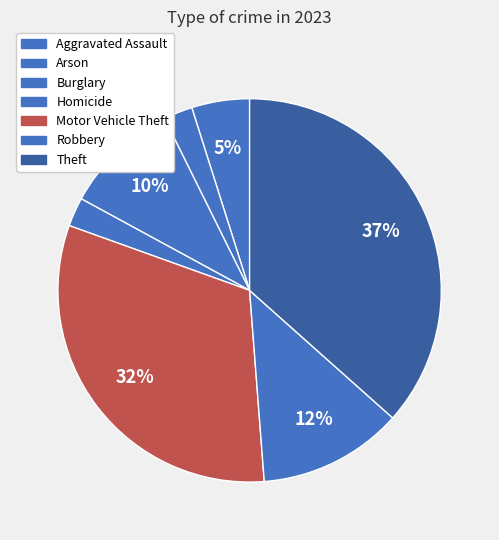

How many slices are in this pie chart?

7